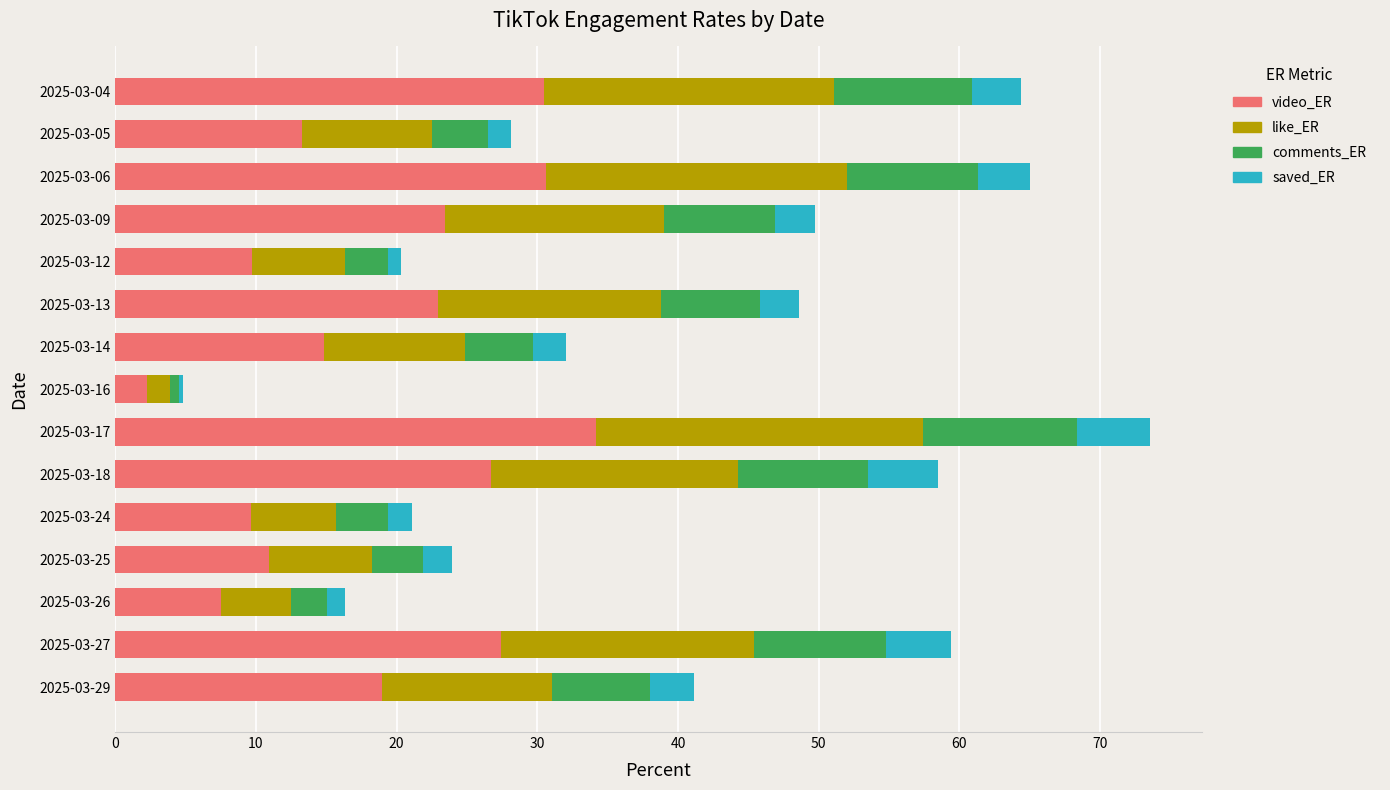

What is the difference between the maximum and minimum values in the video_ER series?

31.9